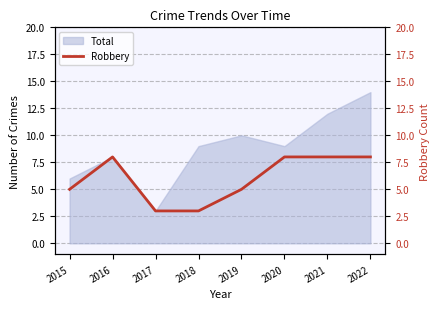

Reading left to right, extract all data points from this chart.

2015=5	2016=8	2017=3	2018=3	2019=5	2020=8	2021=8	2022=8